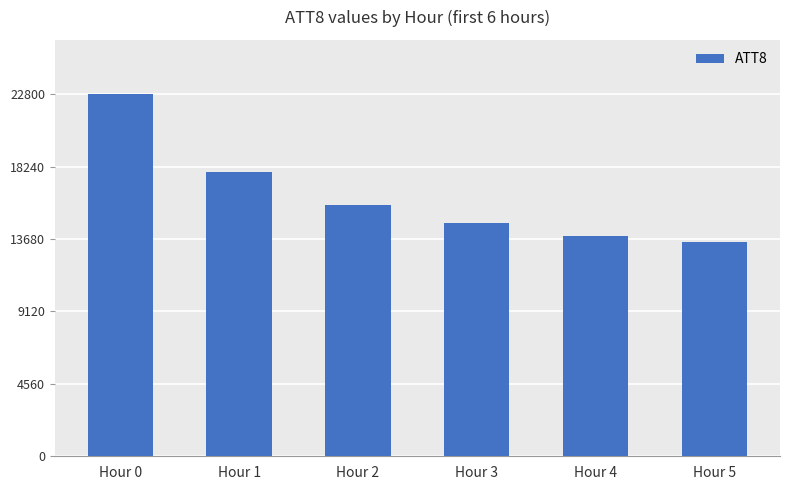

What is the difference between the maximum and minimum values?

9300